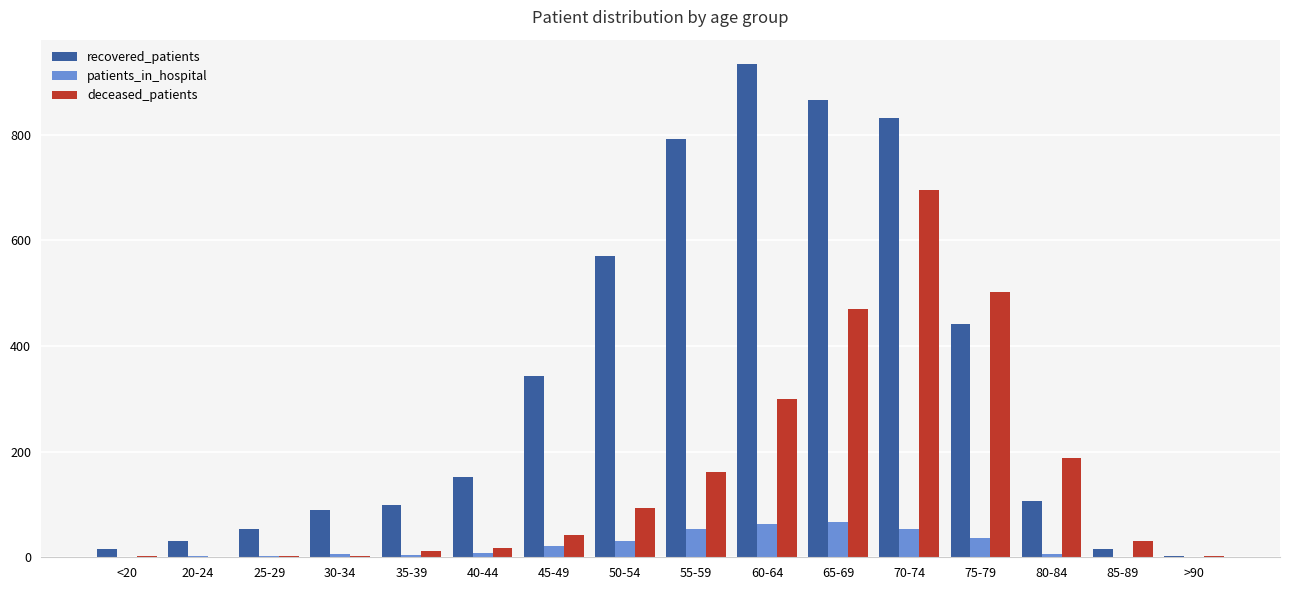

The patients_in_hospital series shows 9 at 40-44. True or false?

True